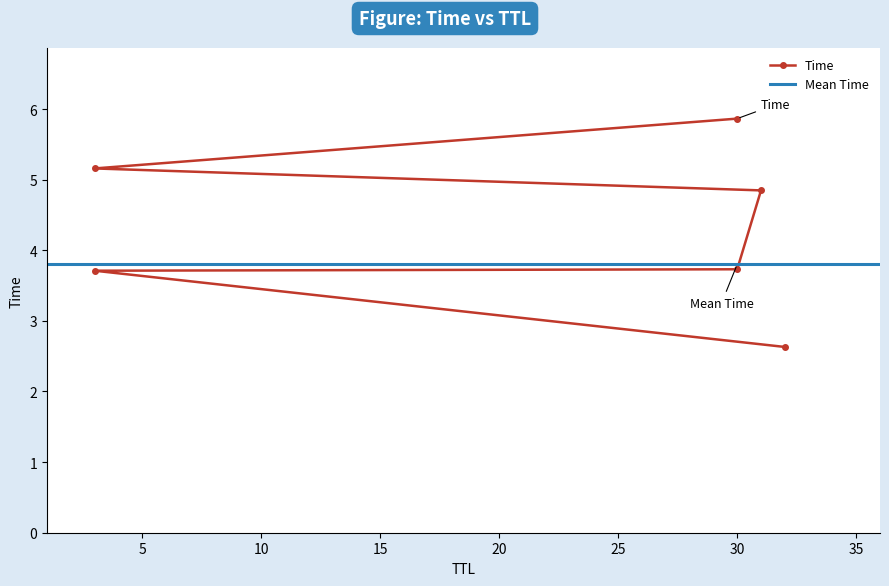

What is the average value?

4.3